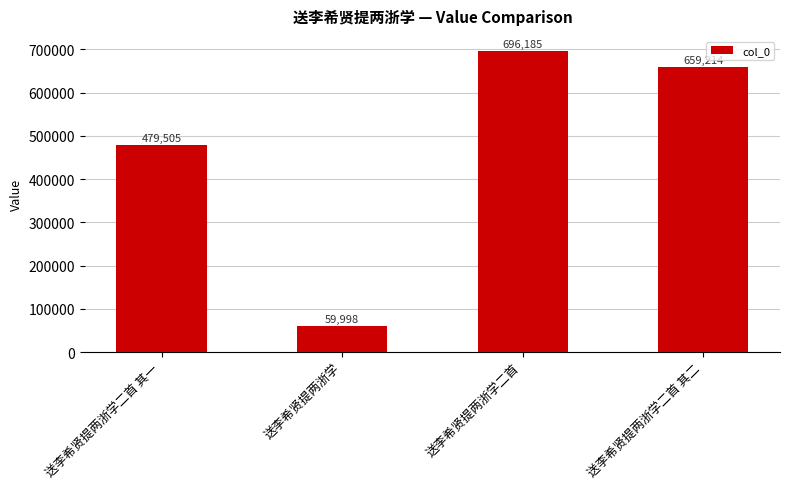

The chart shows a value of 28856 at 送李希贤提两浙学. True or false?

False